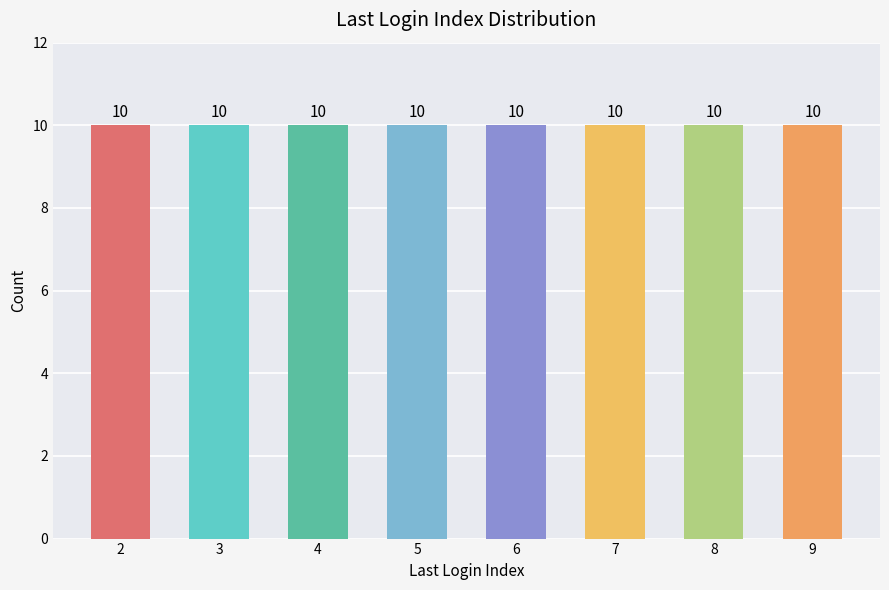

At which label is the value closest to 5?

6